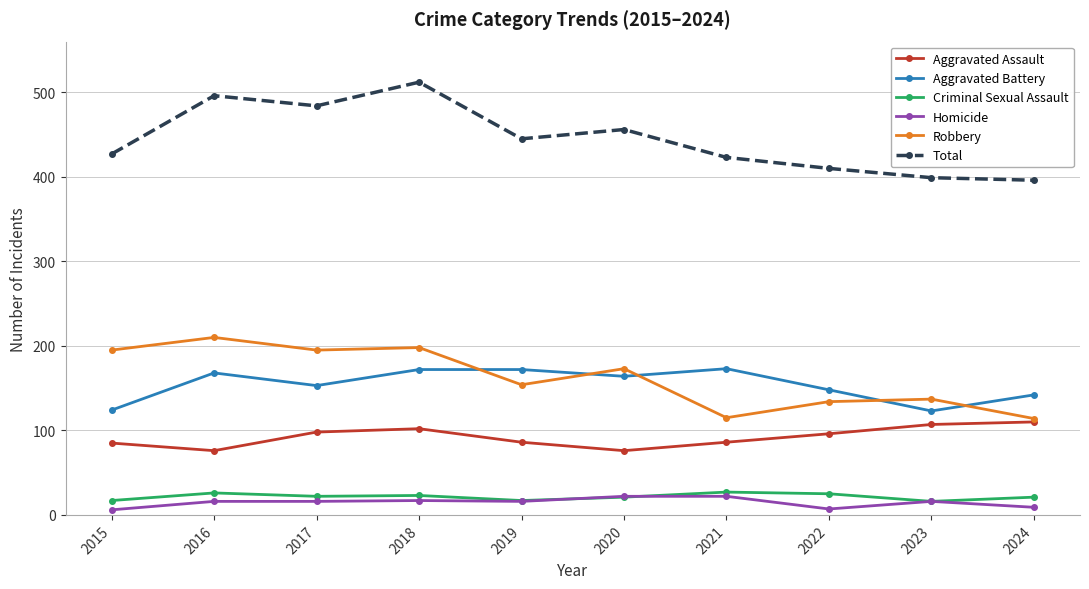

What is the difference between the maximum and second lowest values in the Aggravated Battery series?

49